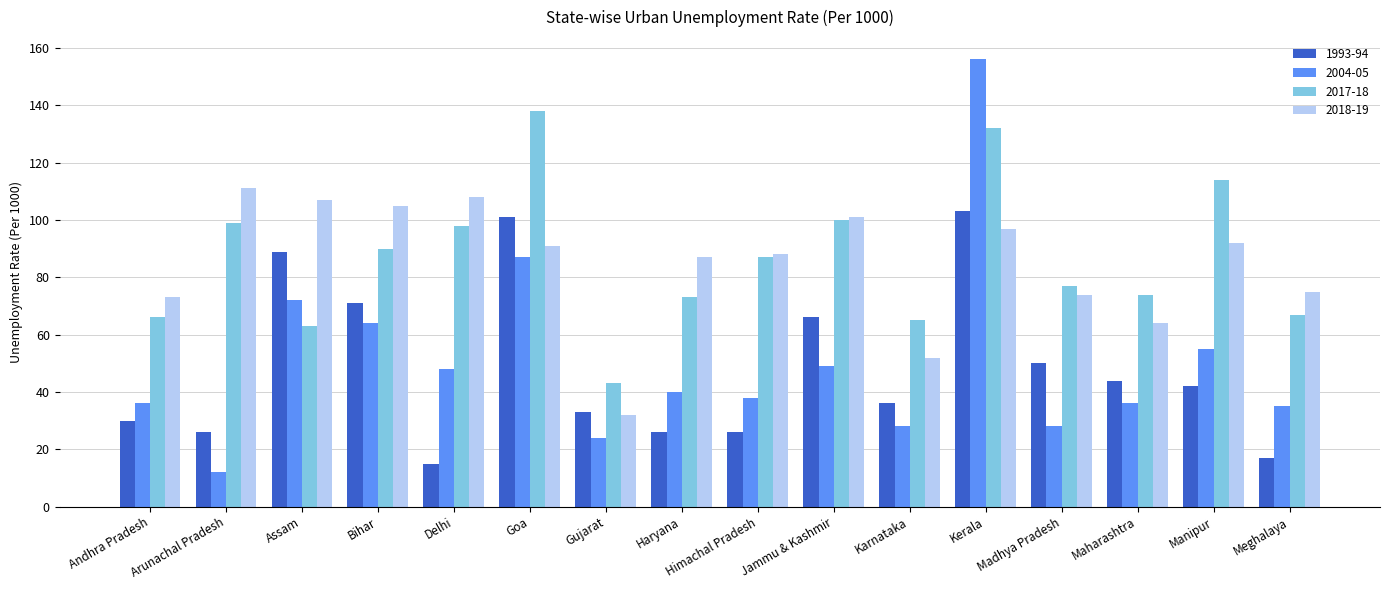

Does the chart contain any negative values?

No